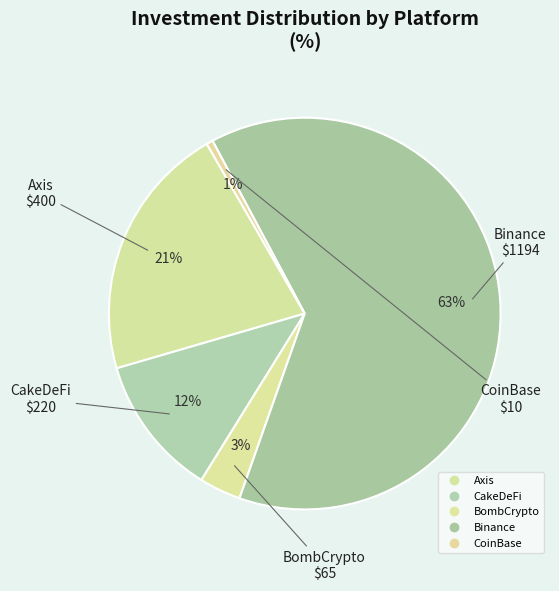

How many segments does this pie chart have?

5